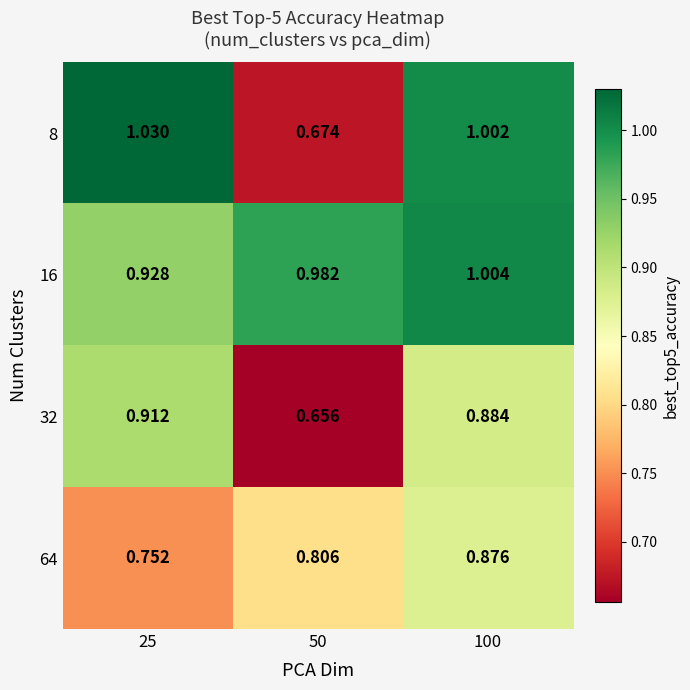

Is the value of 32 at 100 greater than the value of 64 at 25?

Yes